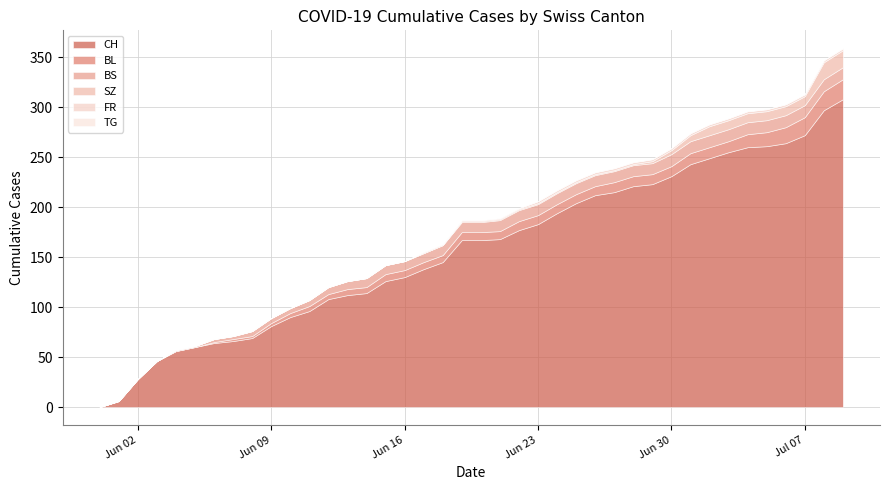

What is the value of the CH point at the 34th from the left?

255